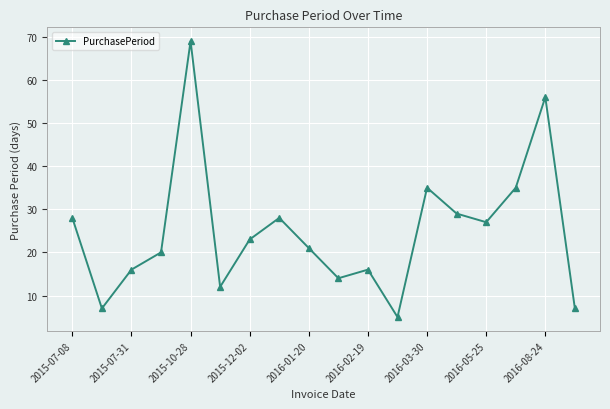

Reading left to right, extract all data points from this chart.

28	7	16	20	69	12	23	28	21	14	16	5	35	29	27	35	56	7